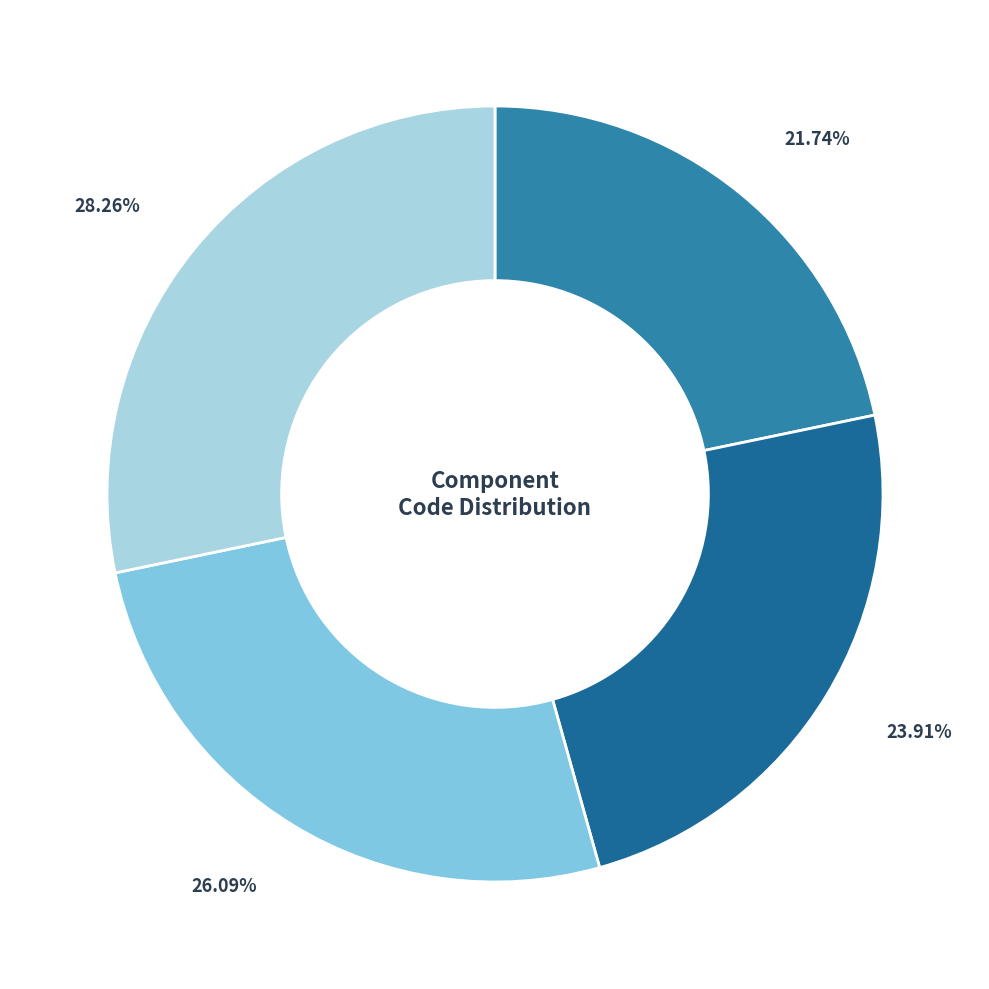

Count the number of slices in the pie.

4